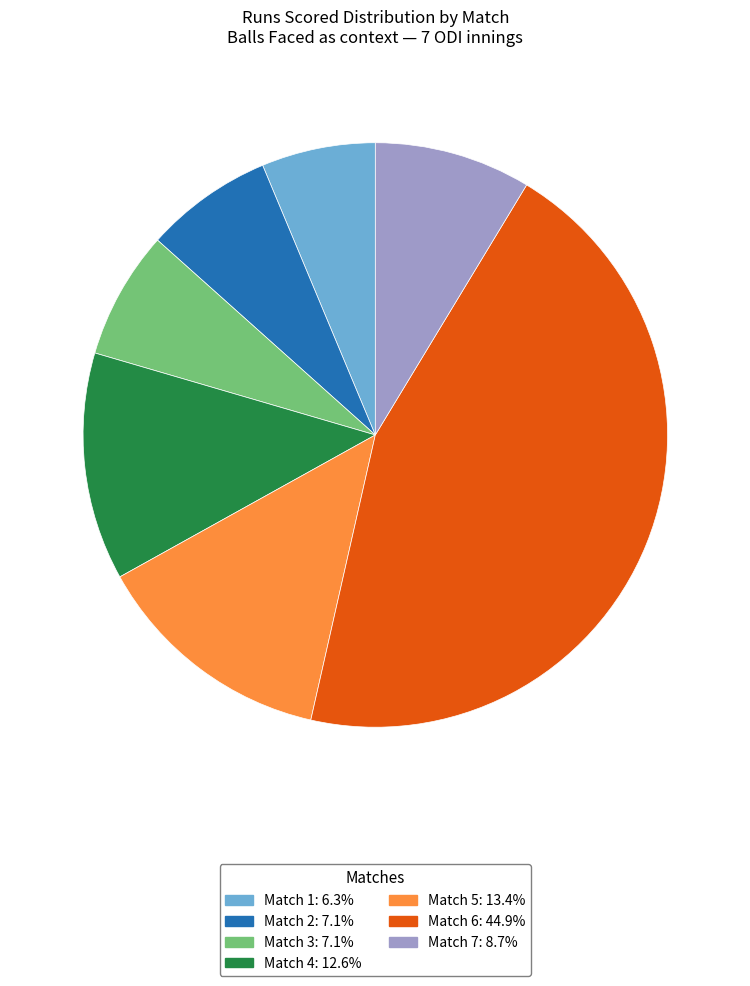

How many slices are in this pie chart?

7